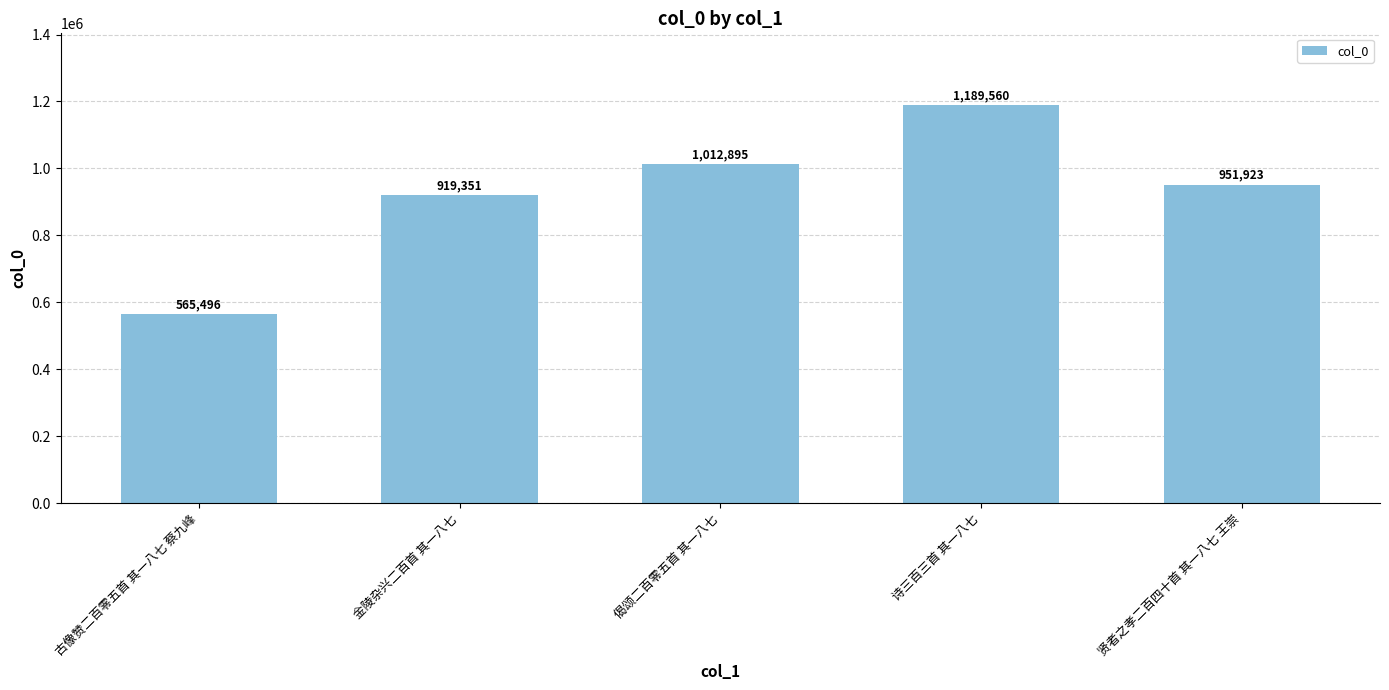

The value at 金陵杂兴二百首 其一八七 is 1644016. True or false?

False